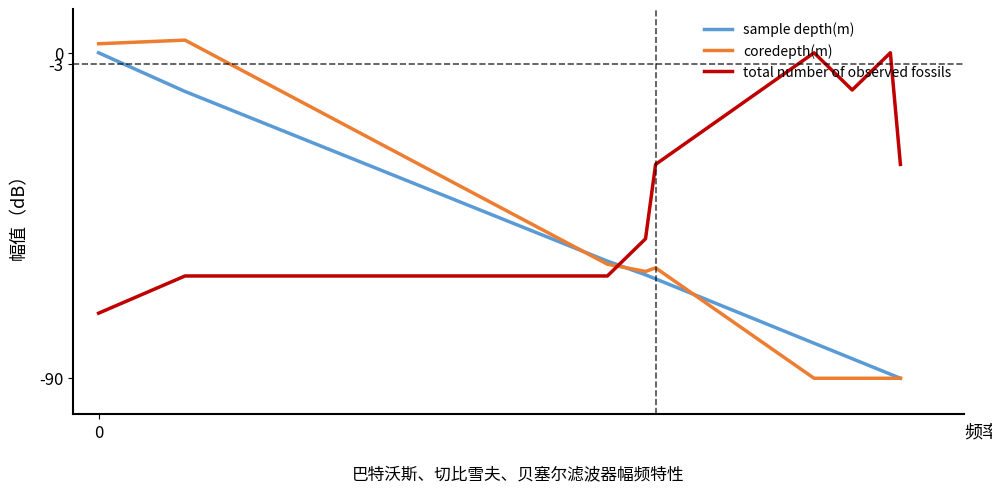

Which series has the largest total across all categories?

total number of observed fossils